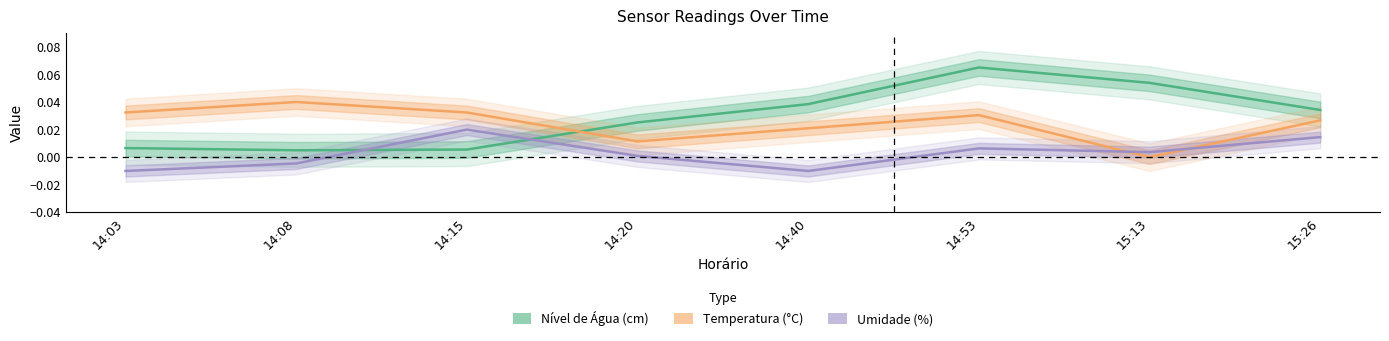

Is it true that Umidade (%) equals 0.0 at 15:13?

True